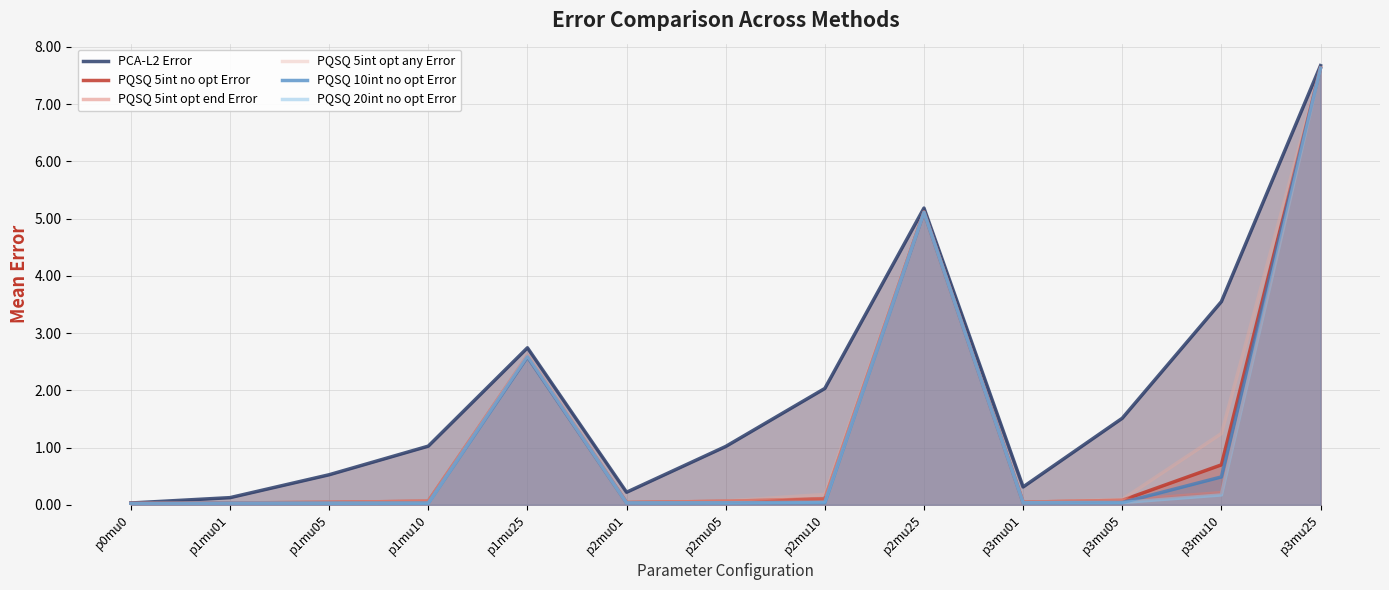

Is the value of PQSQ 20int no opt Error at p1mu05 greater than the value of PQSQ 5int opt end Error at p3mu01?

No